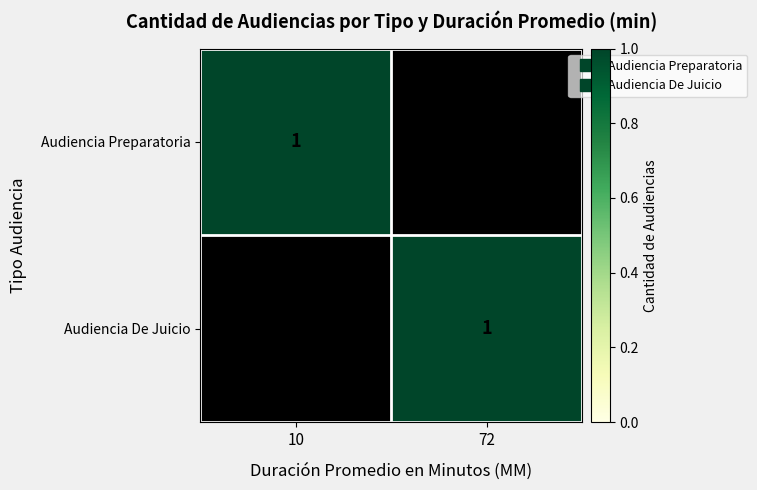

At which category does the chart reach its minimum across all series?

72